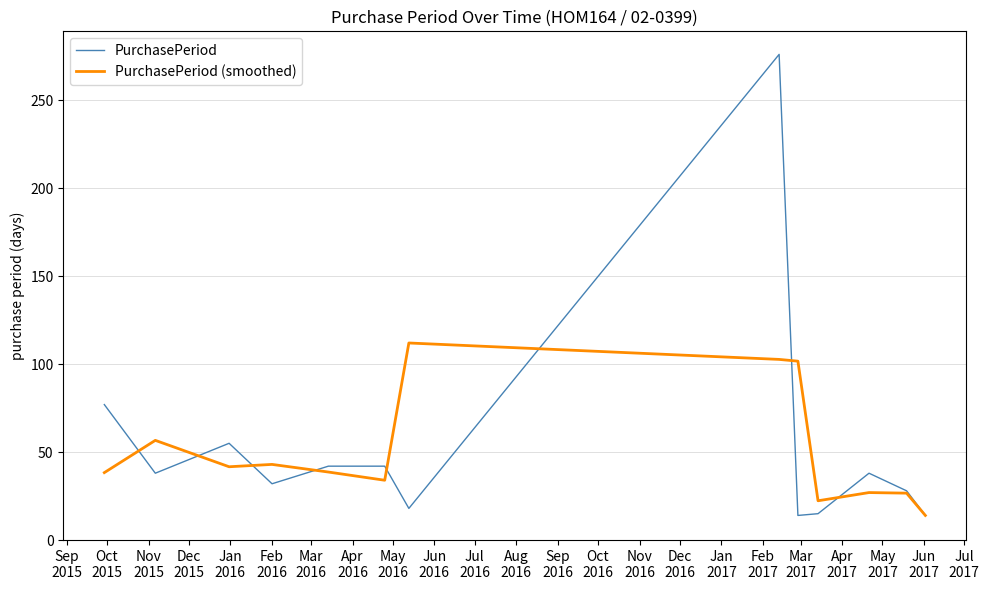

What is the maximum value shown in the chart?

276.0